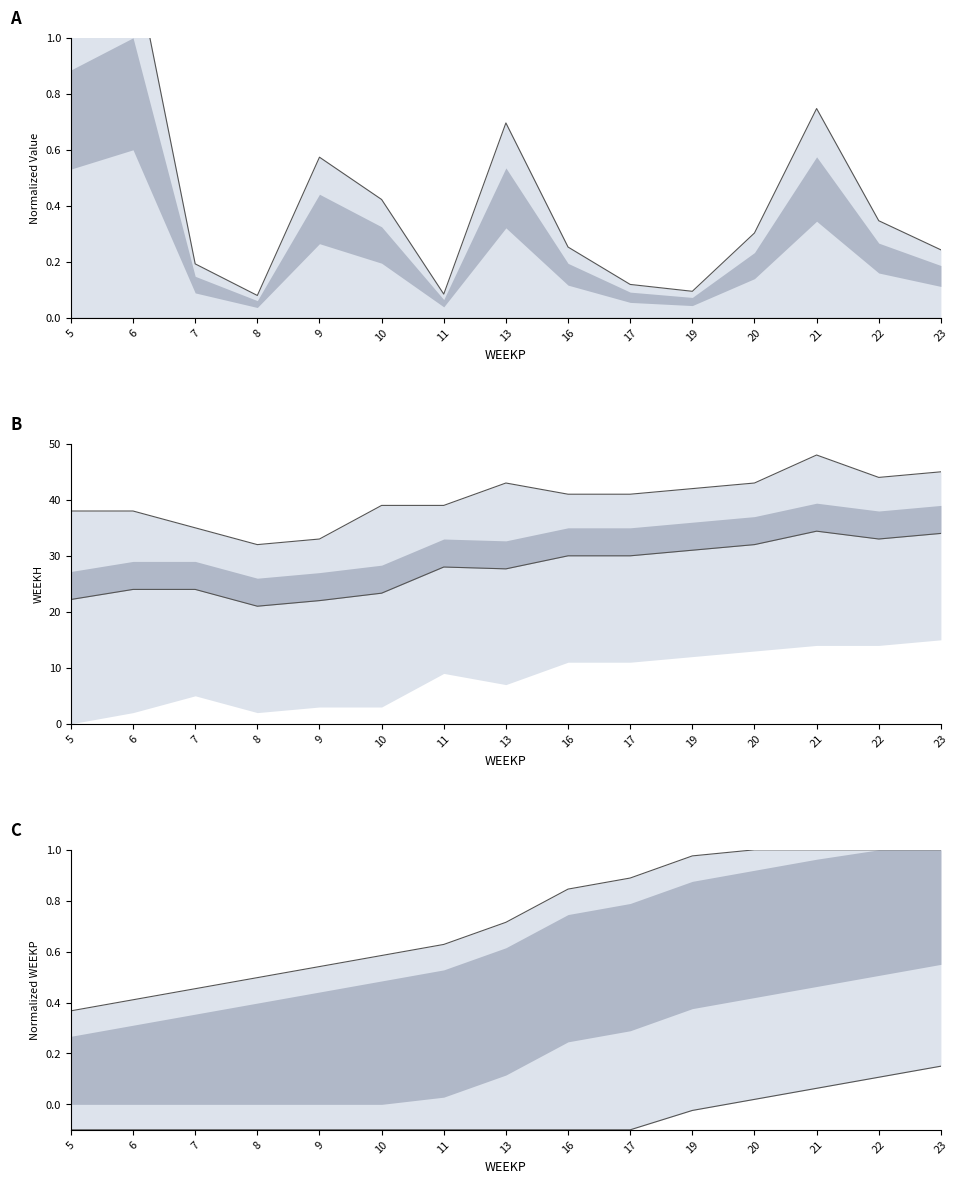

How many lines are shown in the chart?

6